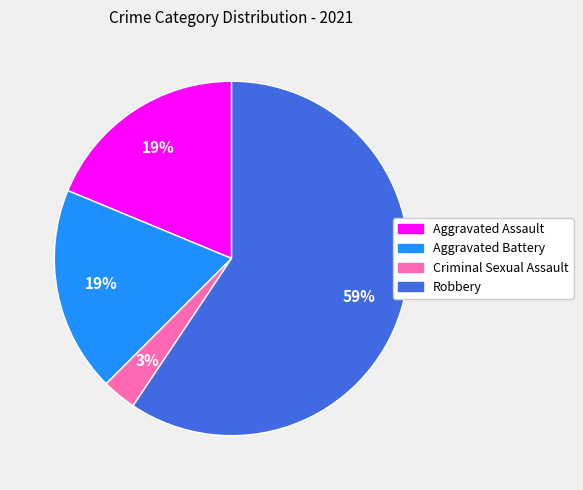

To the nearest percent, what portion does Aggravated Assault represent?

19%